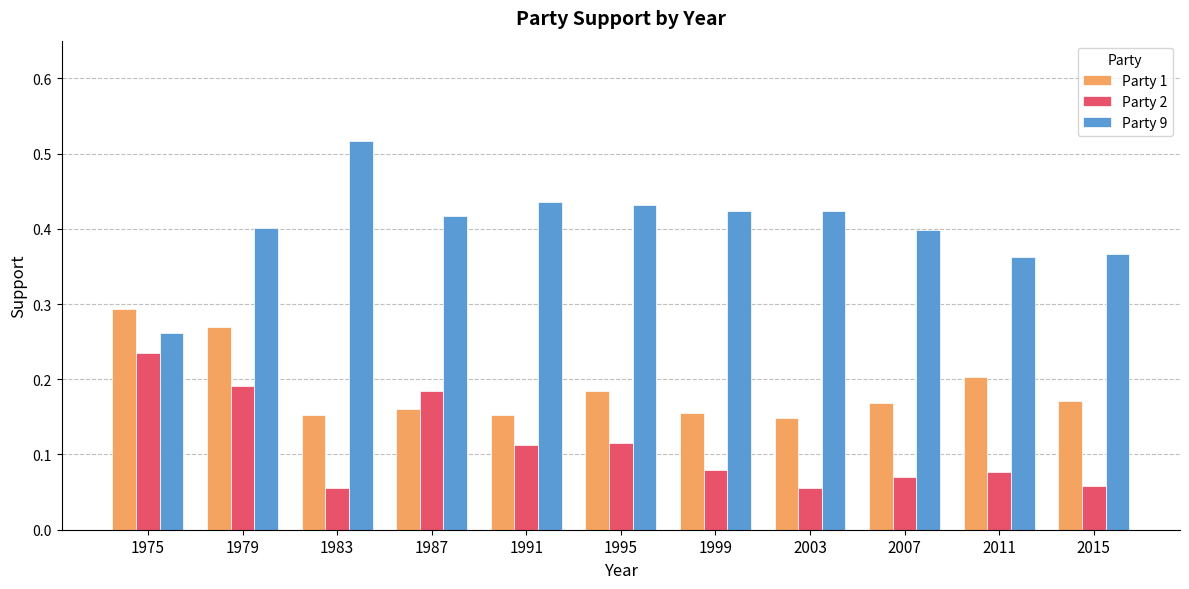

Between 1987 and 2011, which series saw the biggest shift?

Party 2